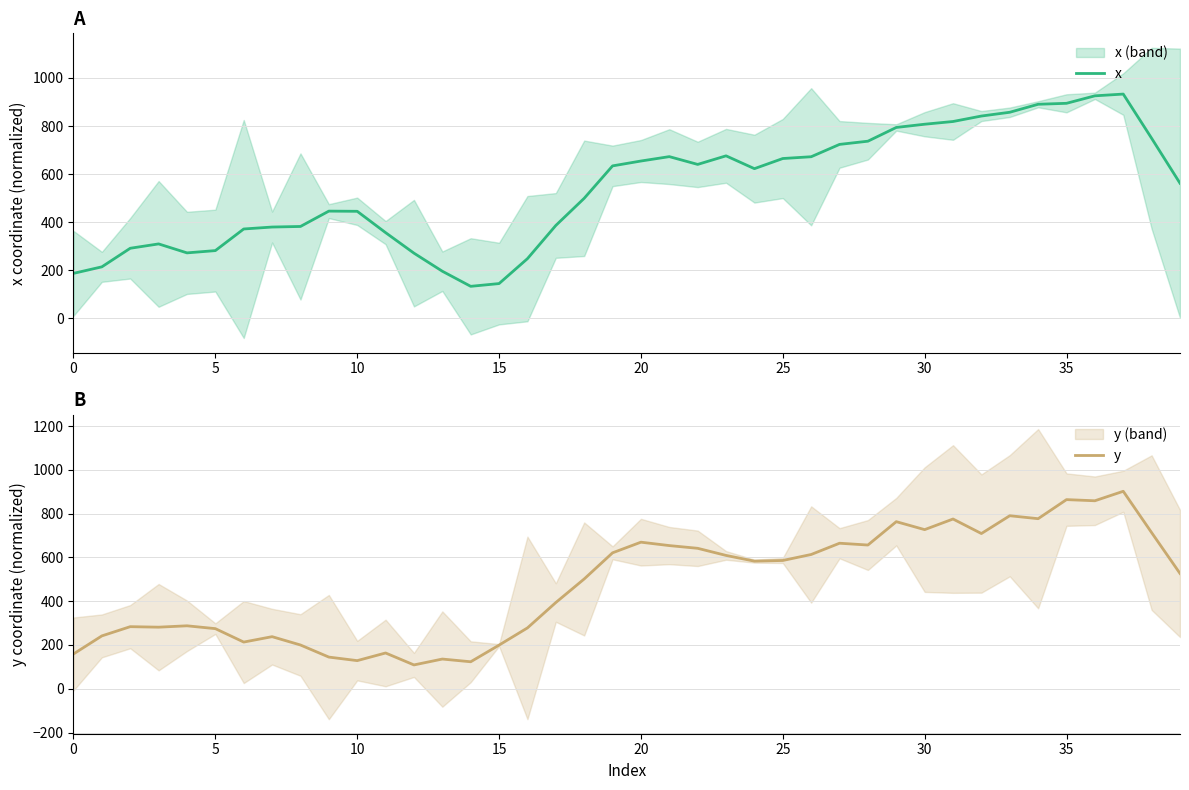

At which label does x reach its peak?

37